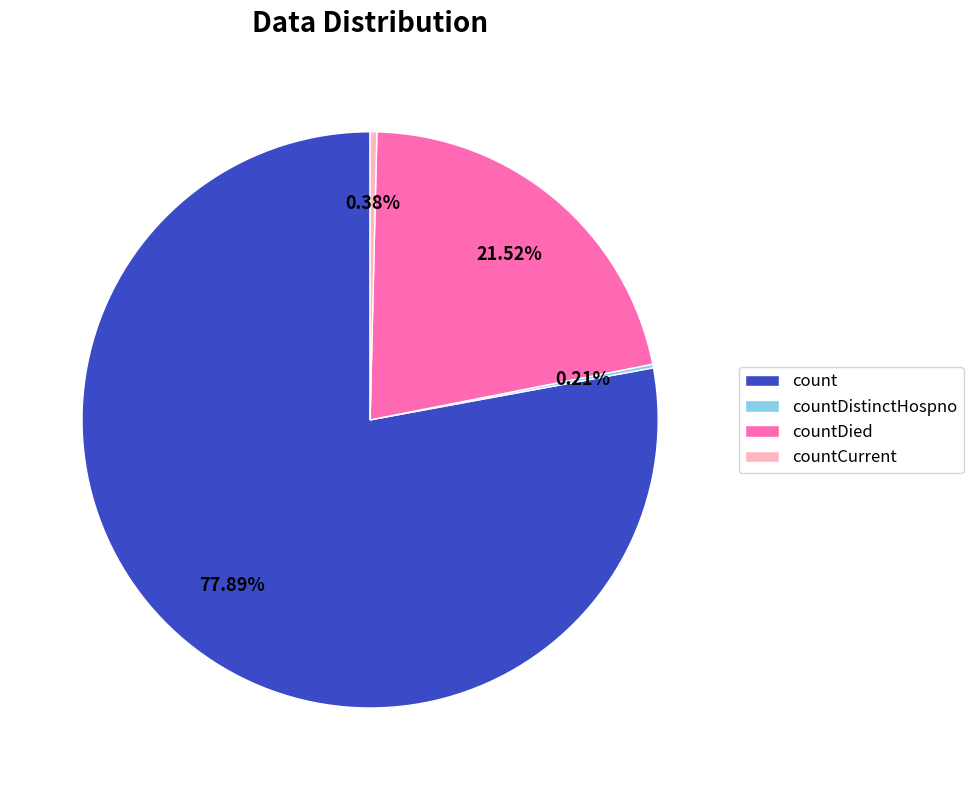

The countDied slice represents 22% of the pie. True or false?

True